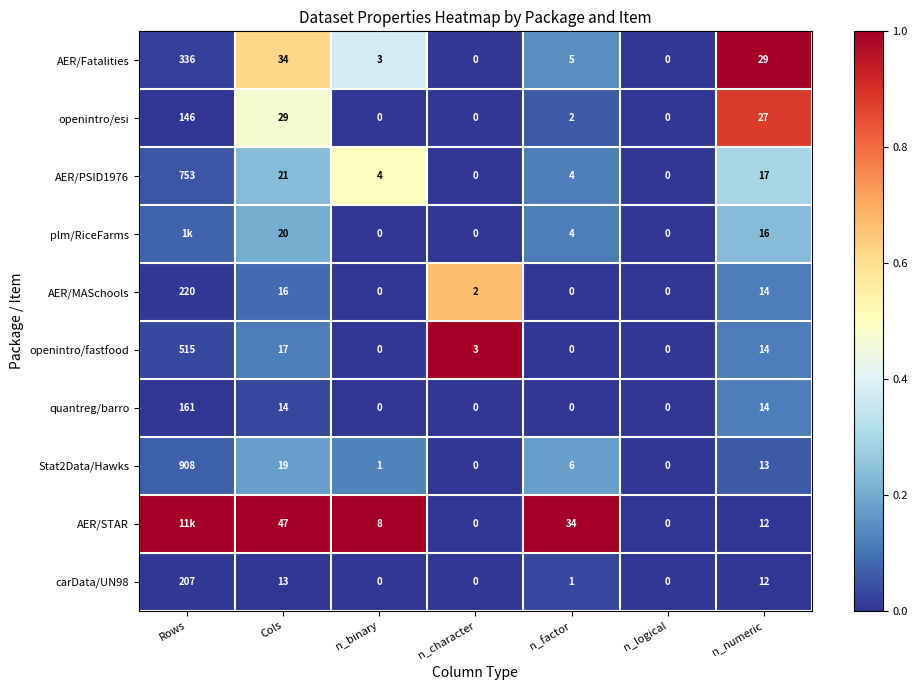

Which category has the highest value in the quantreg/barro series?

Rows